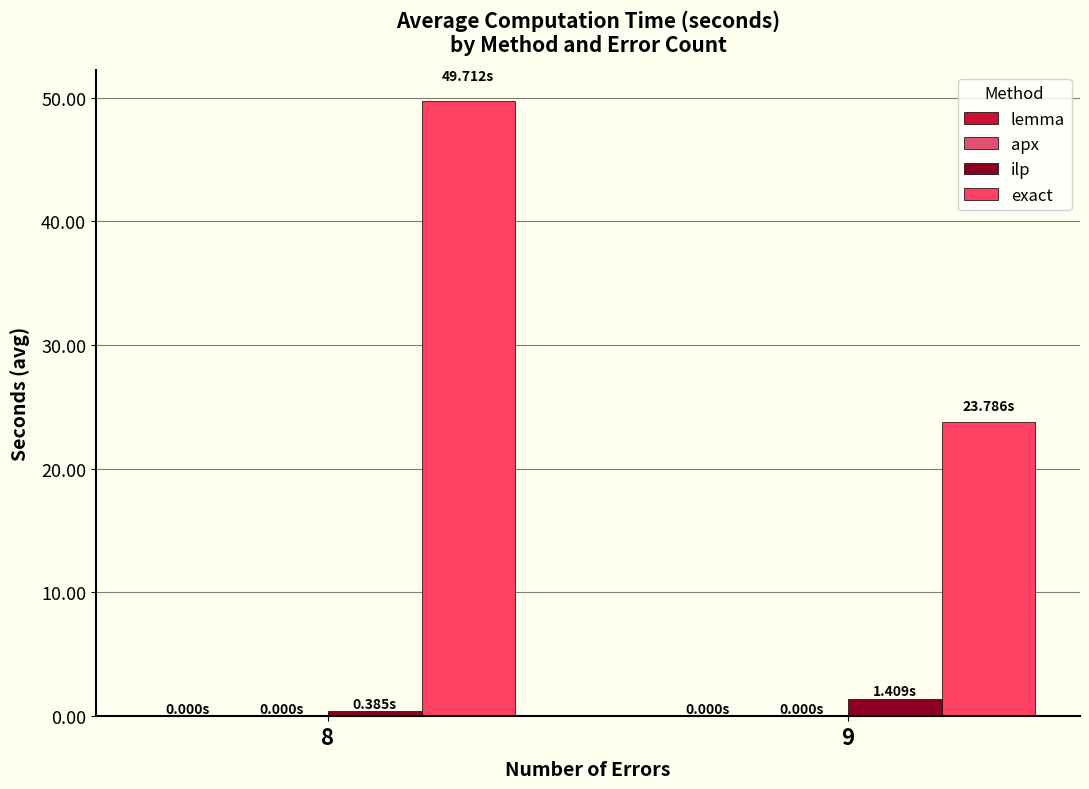

Count the number of data series in this chart.

4